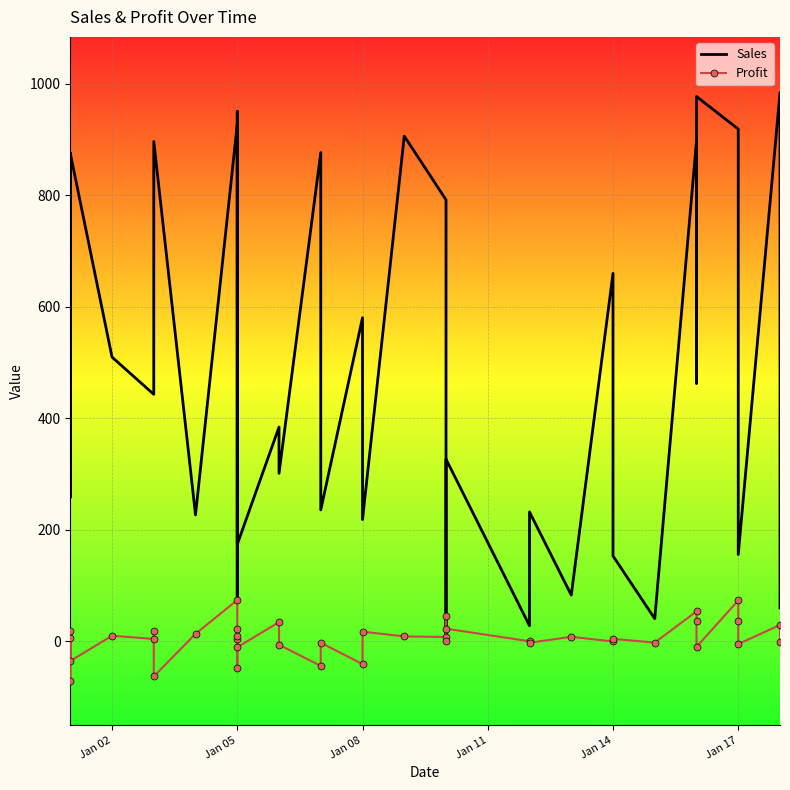

Reading left to right, what are all the values shown in this chart?

Sales: 657.0	875.9	258.4	875.6	509.9	443.1	651.8	896.6	226.9	928.1	77.4	263.6	950.8	252.0	174.0	384.5	301.6	876.8	235.8	580.5	218.6	906.3	792.0	643.7	3.3	327.0	28.2	232.3	83.1	660.1	153.3	40.9	897.8	463.0	977.3	918.8	451.4	155.9	984.2	60.0
Profit: 6.6	-70.1	18.1	-35.0	10.2	4.4	19.6	-62.8	13.6	74.2	3.9	10.6	-47.5	22.7	-10.4	34.6	-6.0	-43.8	-2.4	-40.6	17.5	9.1	7.9	45.1	-0.0	22.9	0.3	-2.3	8.3	0.0	4.6	-2.0	53.9	37.0	-9.8	73.5	36.1	-4.7	29.5	-0.6